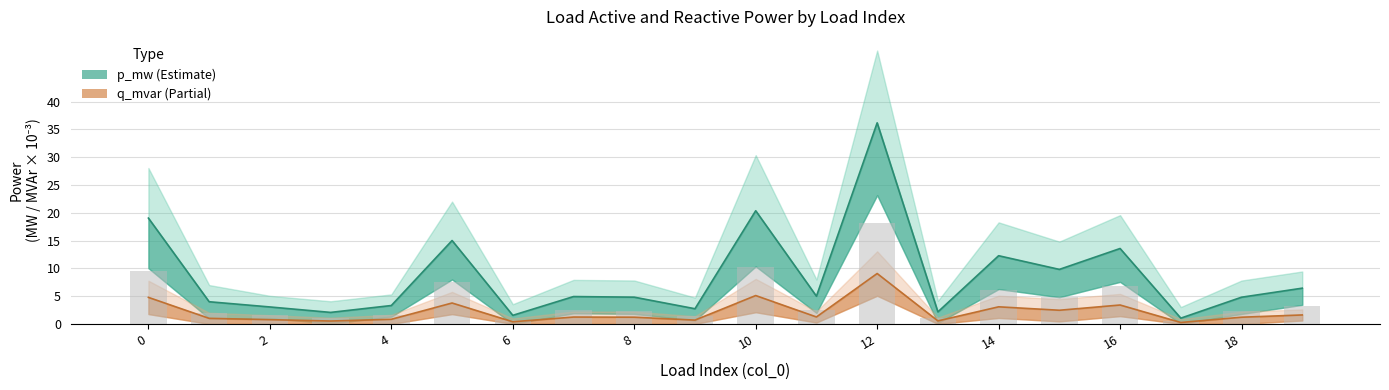

Rank the series at 8 from highest to lowest value.

p_mw, q_mvar